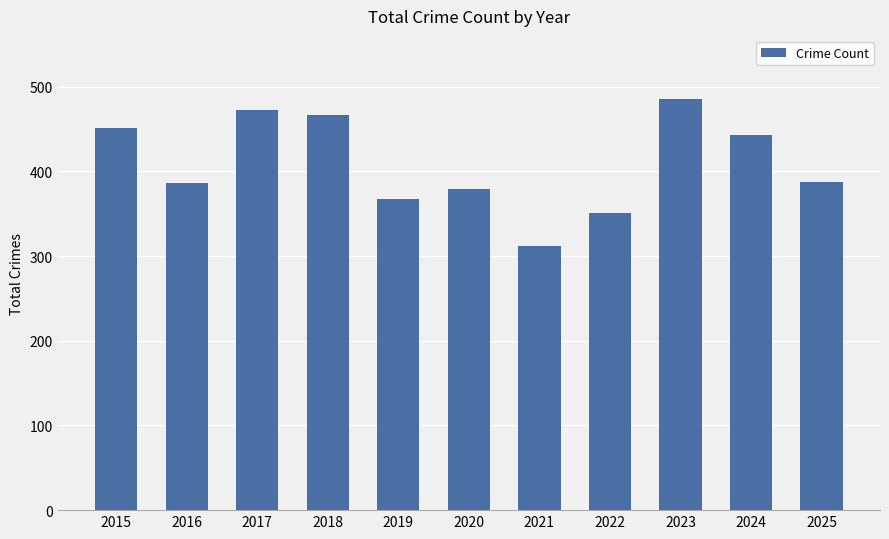

What is the value of the 5th bar from the left?

367